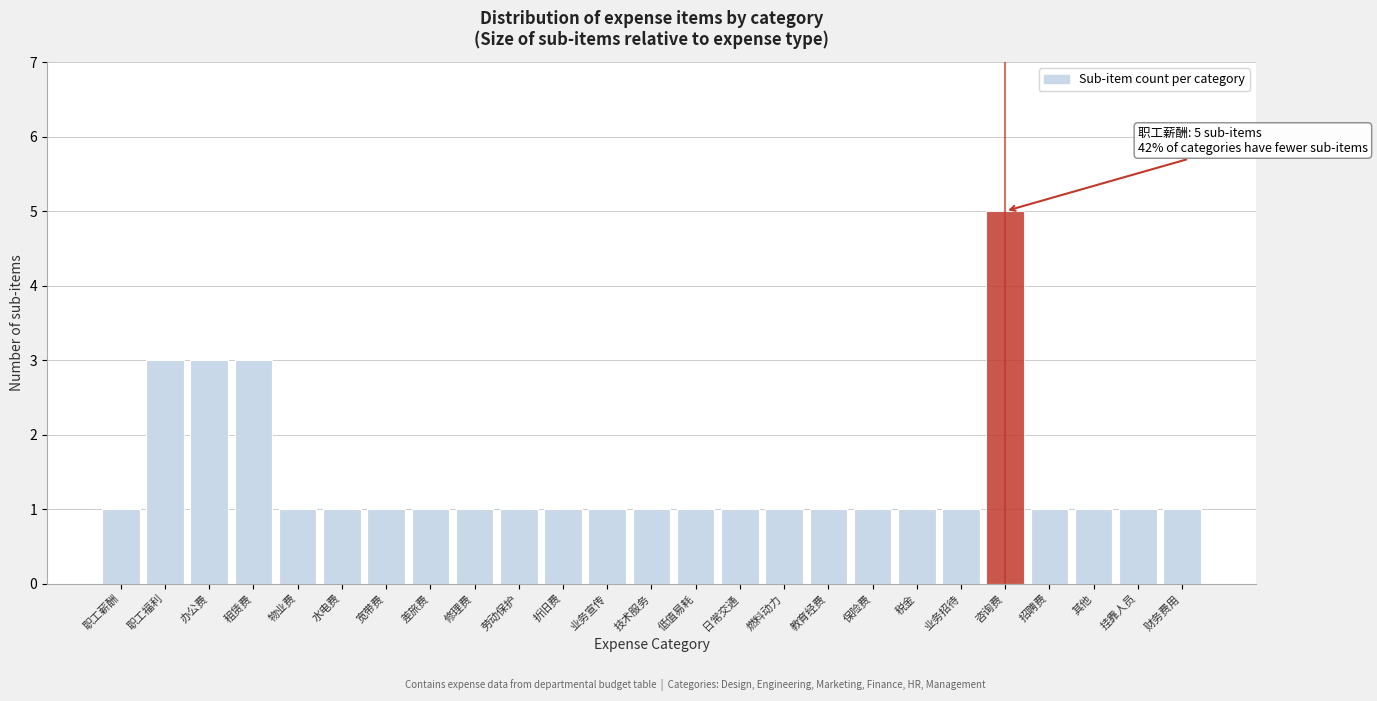

Reading left to right, what are all the values shown in this chart?

职工薪酬=1	职工福利=3	办公费=3	租赁费=3	物业费=1	水电费=1	宽带费=1	差旅费=1	修理费=1	劳动保护=1	折旧费=1	业务宣传=1	技术服务=1	低值易耗=1	日常交通=1	燃料动力=1	教育经费=1	保险费=1	税金=1	业务招待=1	咨询费=5	招聘费=1	其他=1	挂靠人员=1	财务费用=1